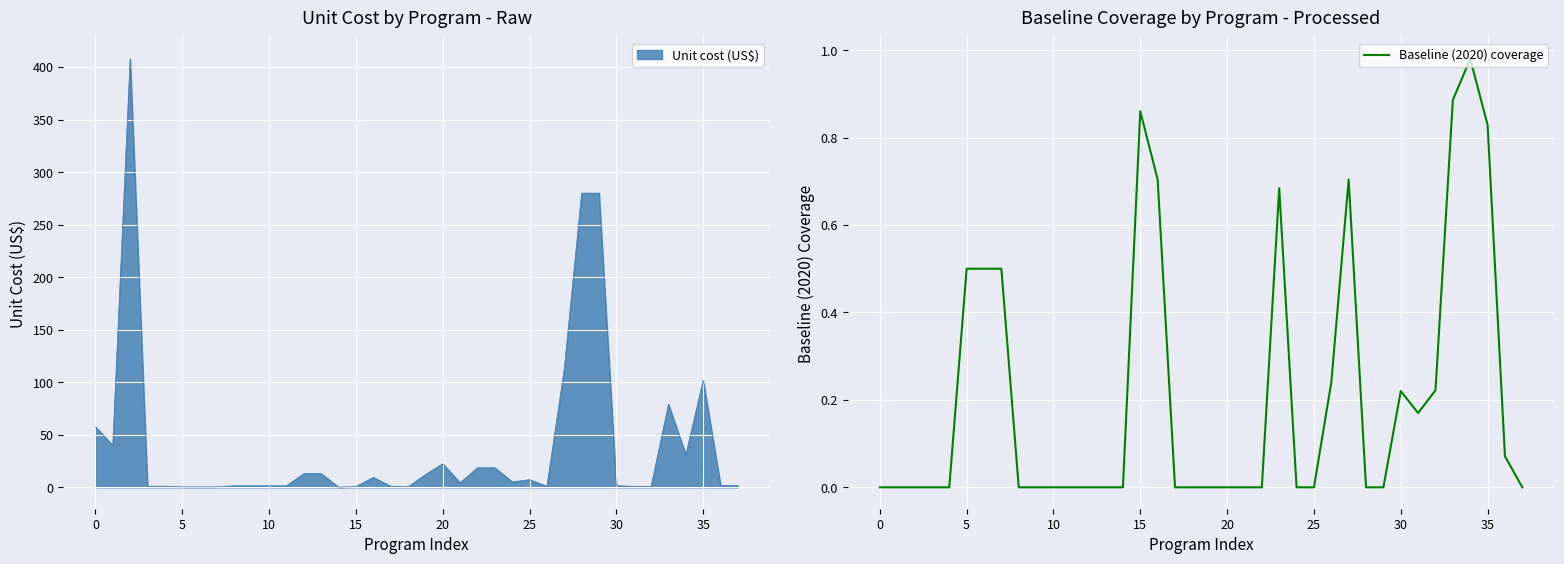

Where is the first local maximum?

15